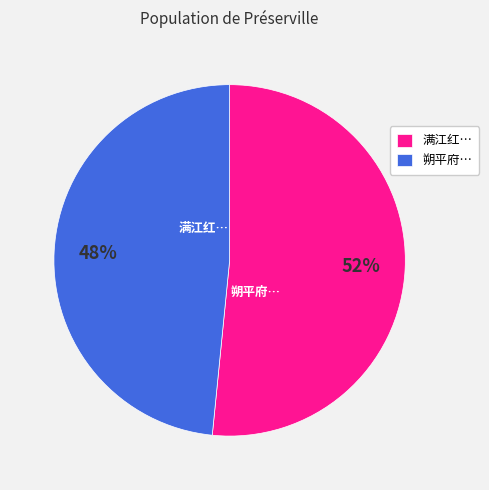

To the nearest percent, what percentage of the pie is 朔平府…?

48%